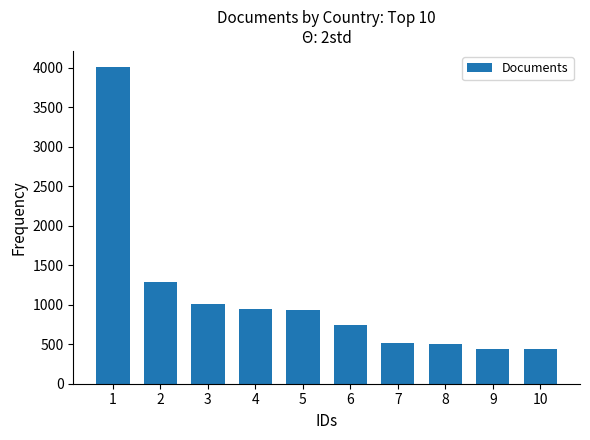

The chart shows a value of 258 at 4. True or false?

False